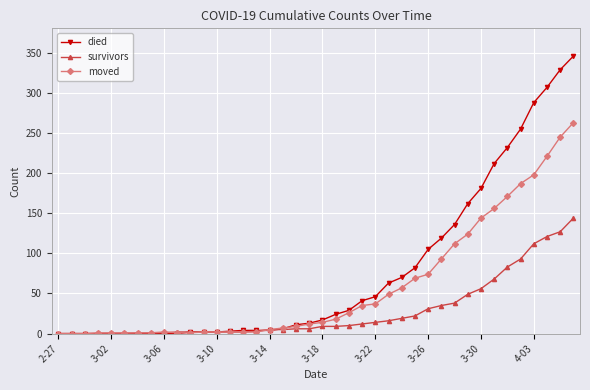

Is this an area chart (filled region under the line)?

No